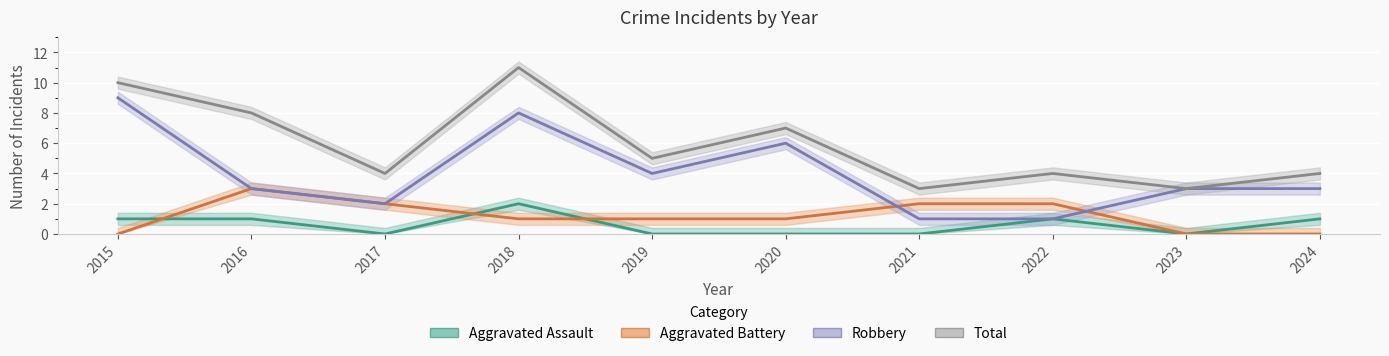

In Aggravated Battery, how many points are higher than both neighbors (excluding endpoints)?

1